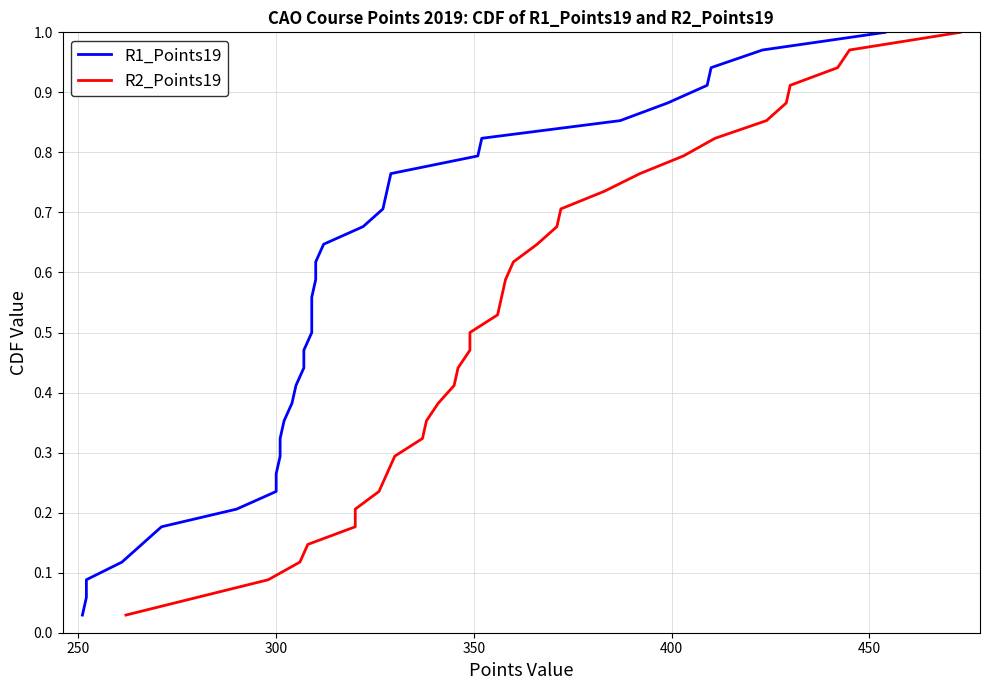

What are all the series names shown in the legend?

R1_Points19, R2_Points19